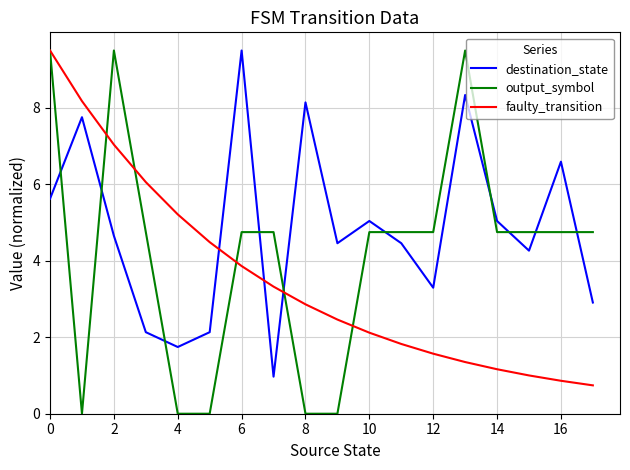

Which series has the widest spread of values?

output_symbol